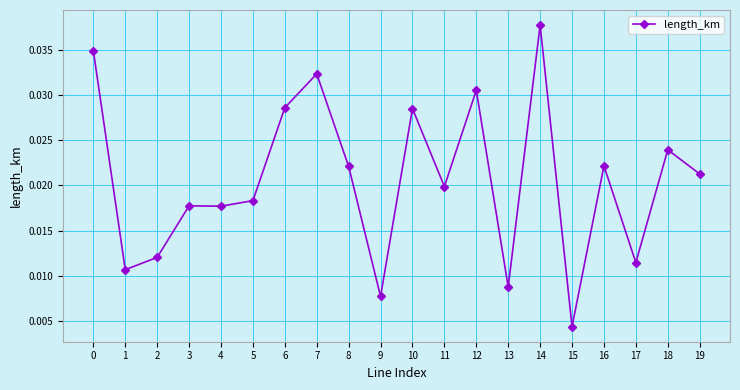

Where is the data nearest to the value 0?

15